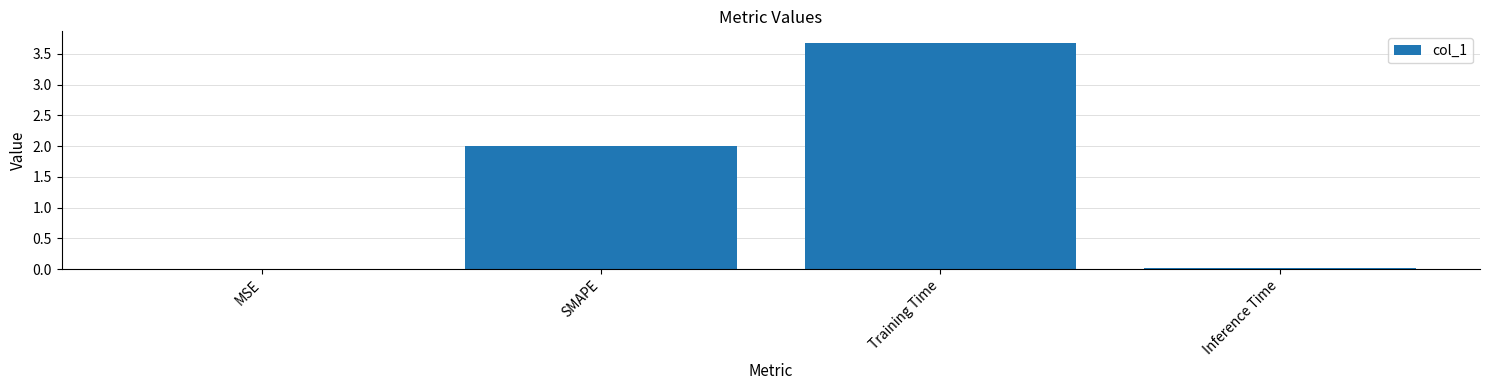

At which category does the chart reach its peak across all series?

Training Time